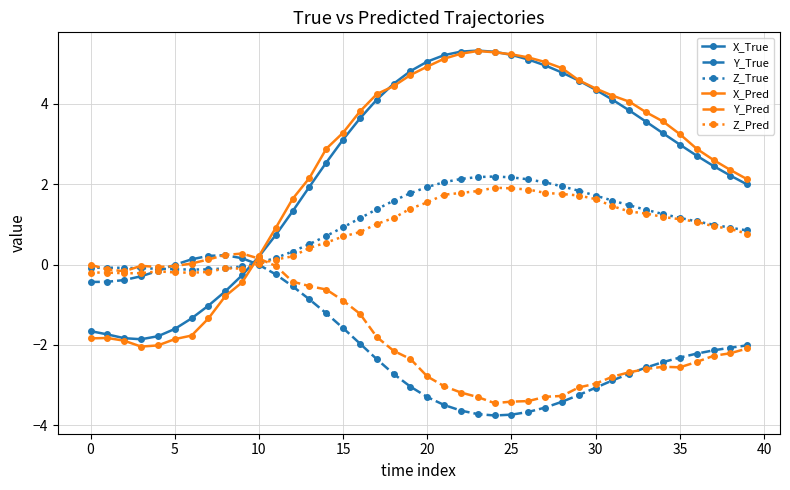

What is the lowest value of the Z_True series?

-0.1